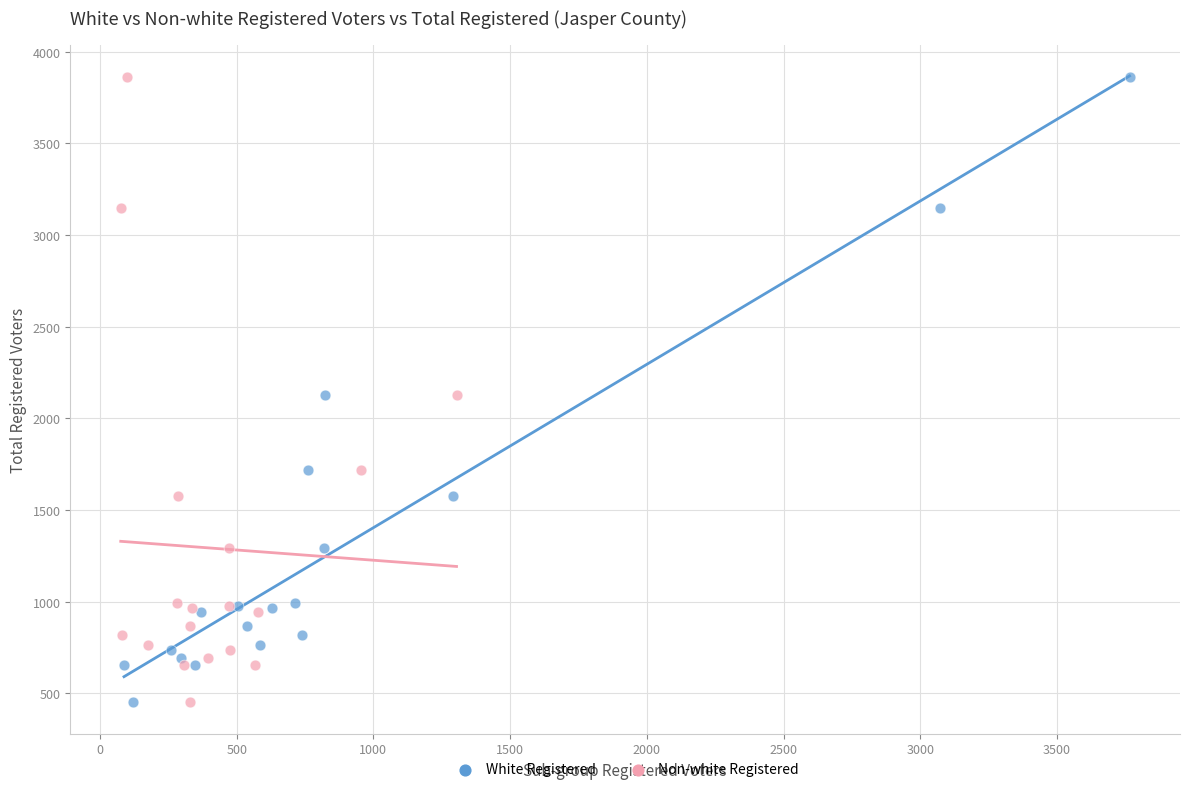

What are all the series names shown in the legend?

White Registered, Non-white Registered